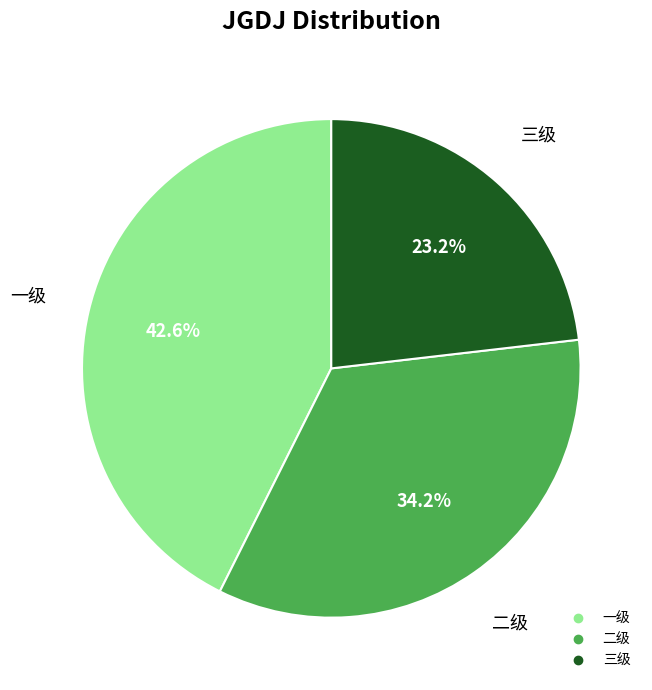

Is there a majority slice in this chart?

No